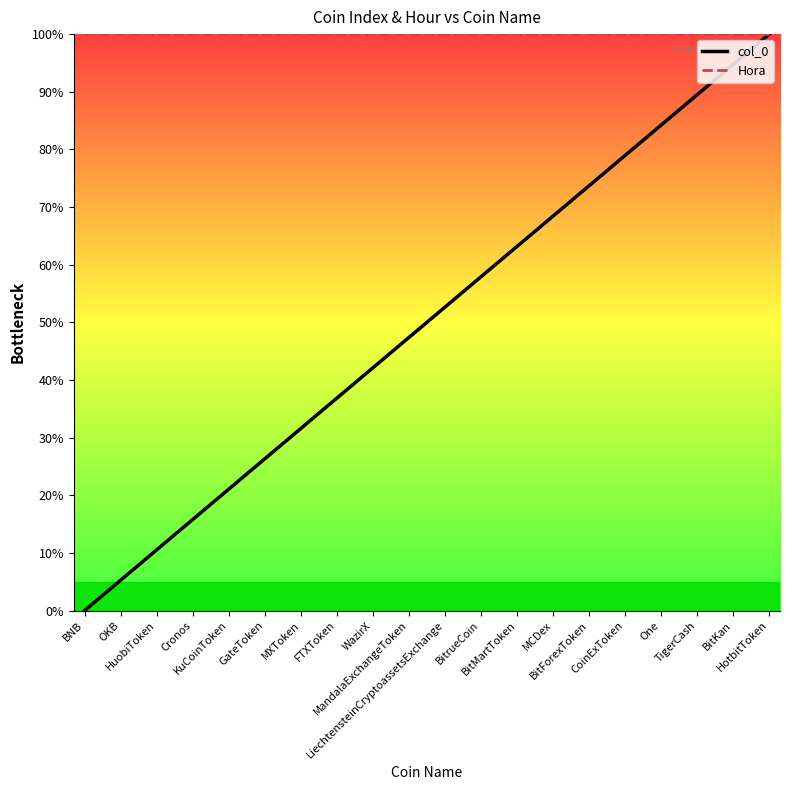

Is the value of Hora at LiechtensteinCryptoassetsExchange greater than the value of col_0 at GateToken?

Yes